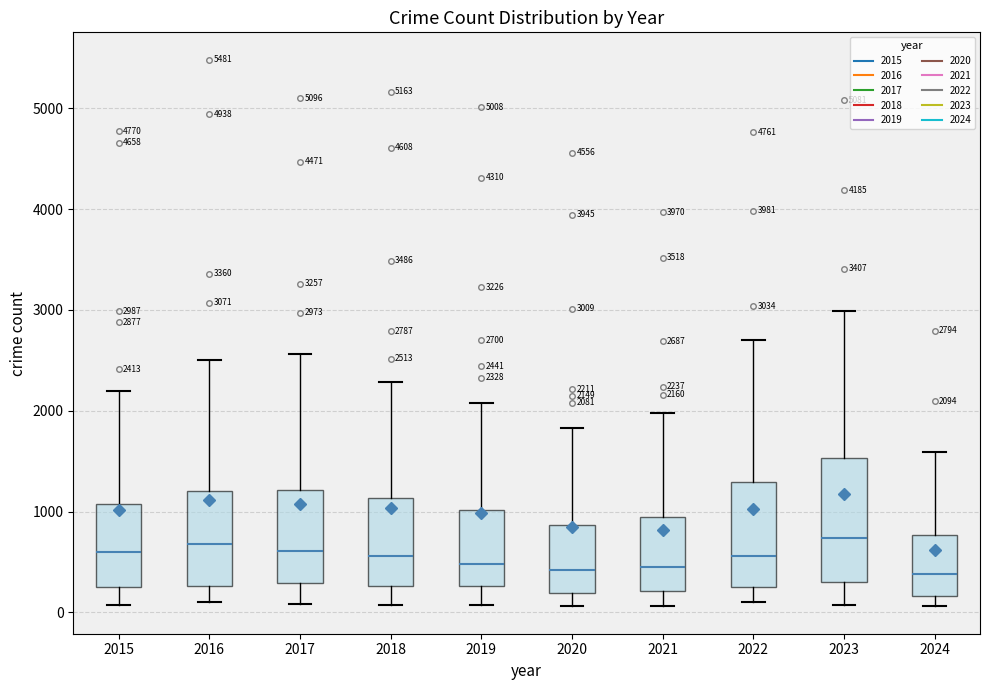

Which box is the tallest, from its lower edge to its upper edge?

2023